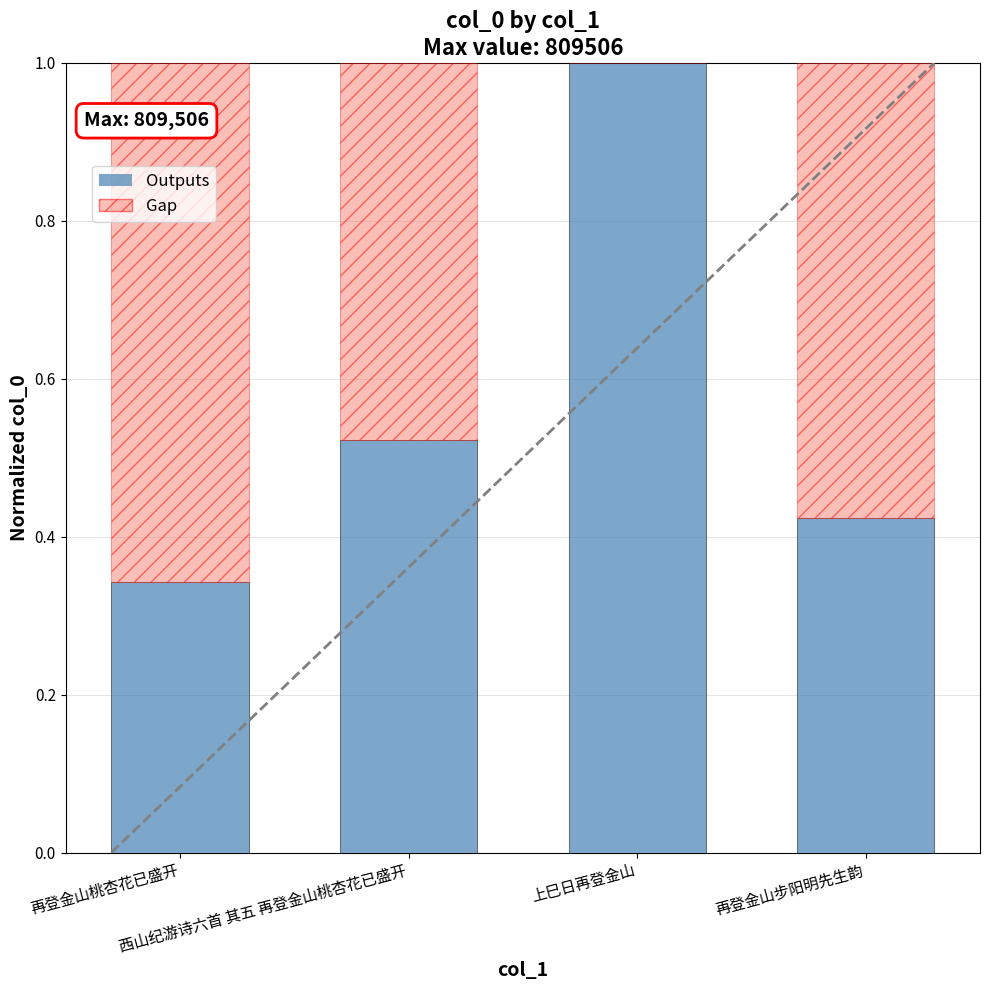

Reading right to left, list all the values displayed in this chart.

0.4	1.0	0.5	0.3